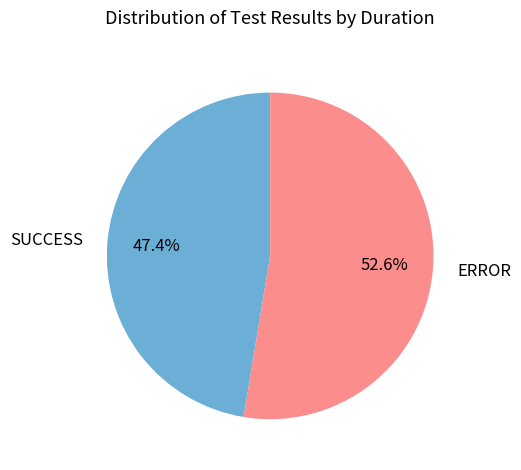

What percentage is the ERROR slice, to the nearest percent?

53%